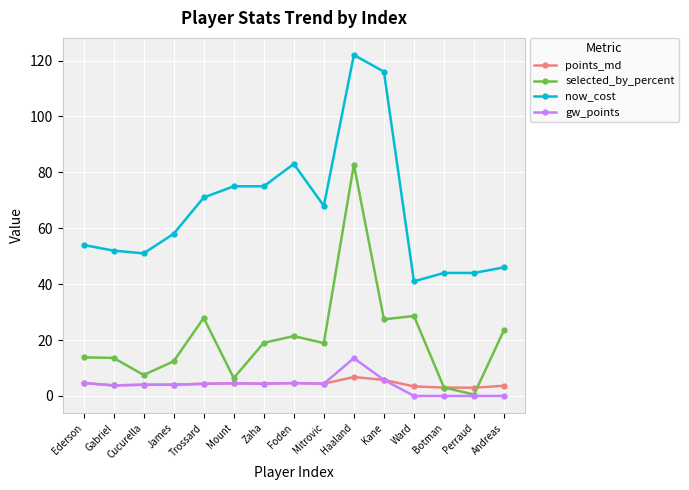

Where does the selected_by_percent series first go above 18?

Trossard